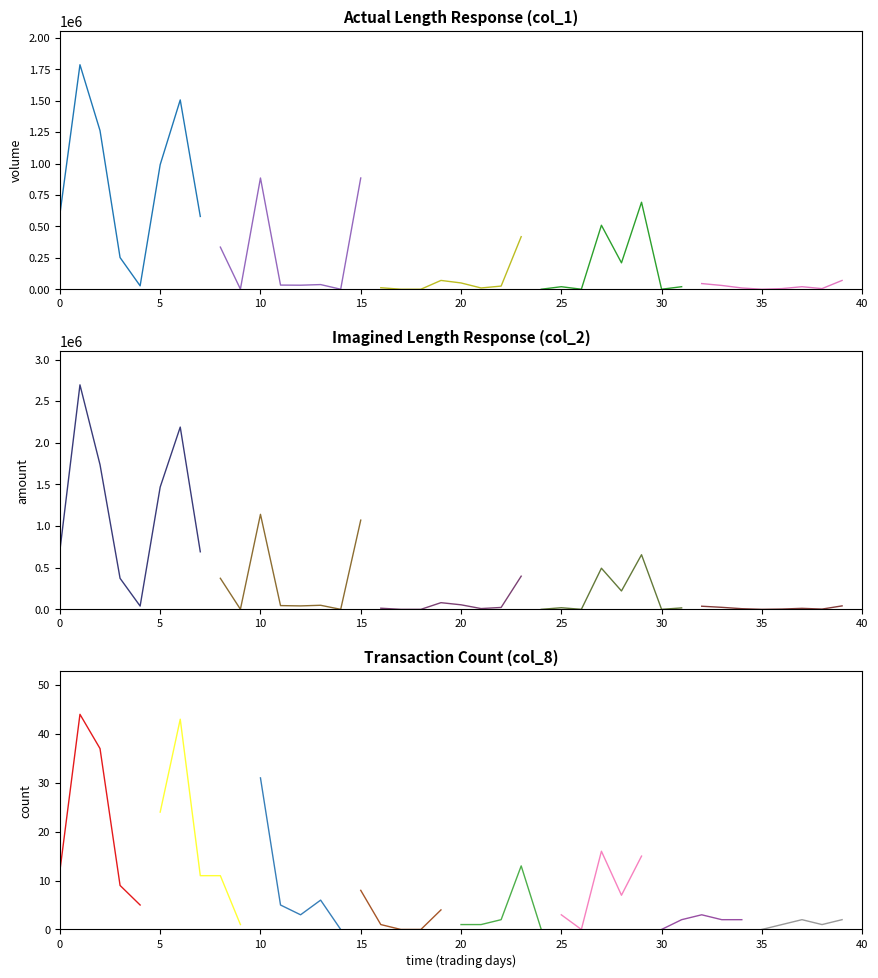

At 100/05/19, list the series in order from largest to smallest.

col_2, col_1, col_8